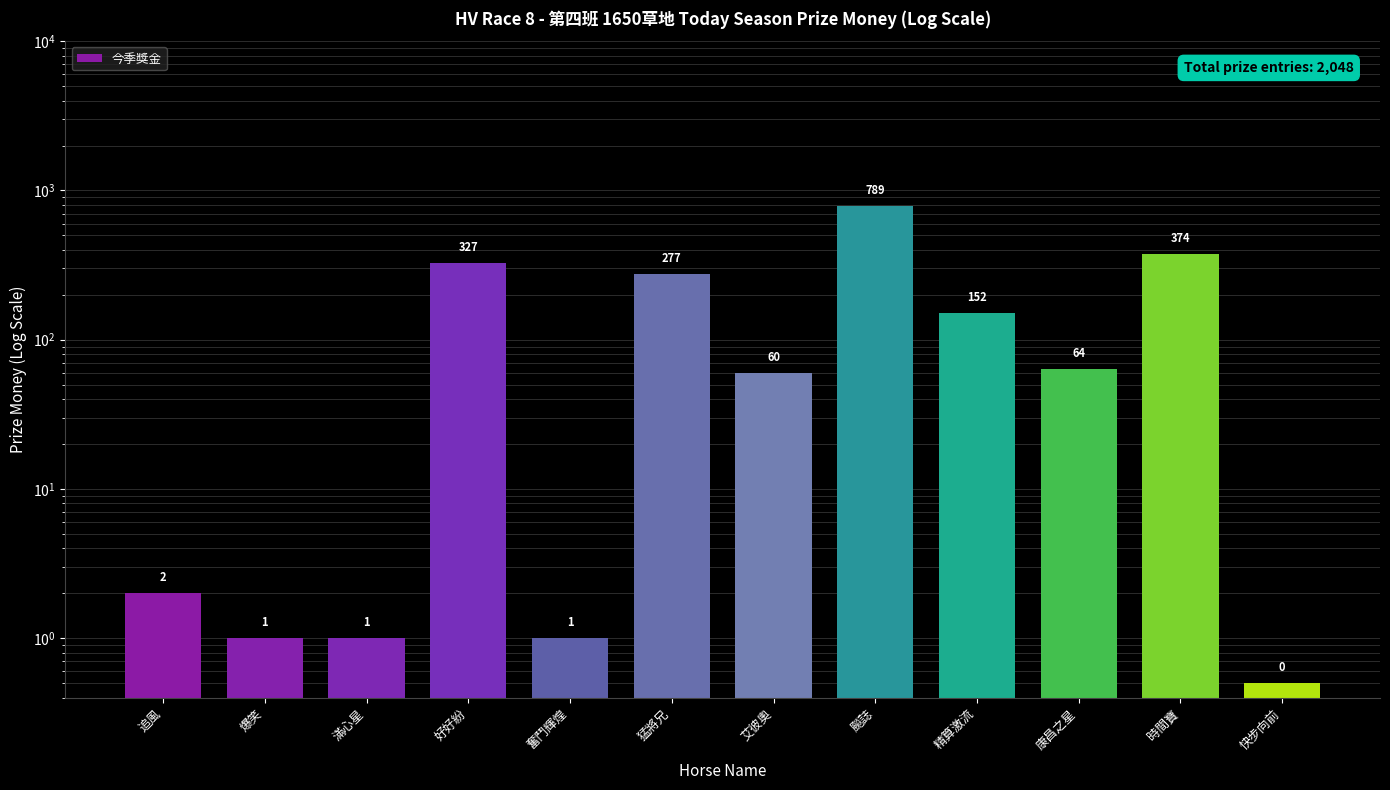

The chart shows a value of 0.4 at 爆笑. True or false?

False